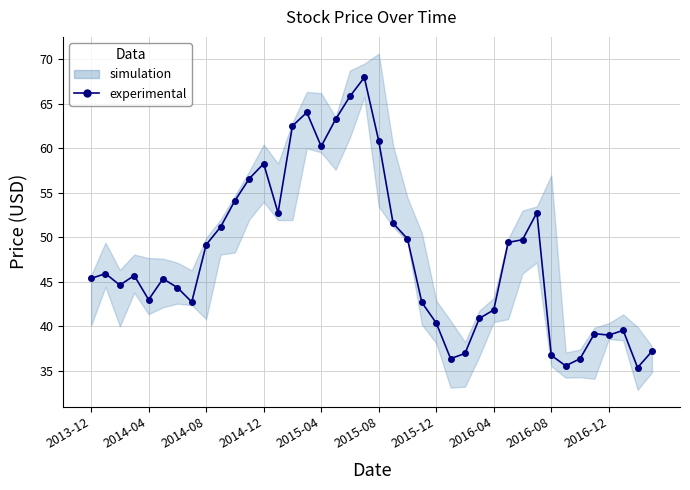

How many lines are shown in the chart?

1